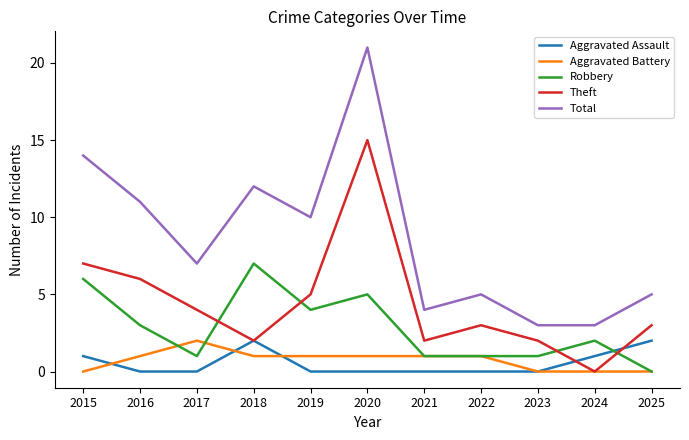

What are all the series names shown in the legend?

Aggravated Assault, Aggravated Battery, Robbery, Theft, Total